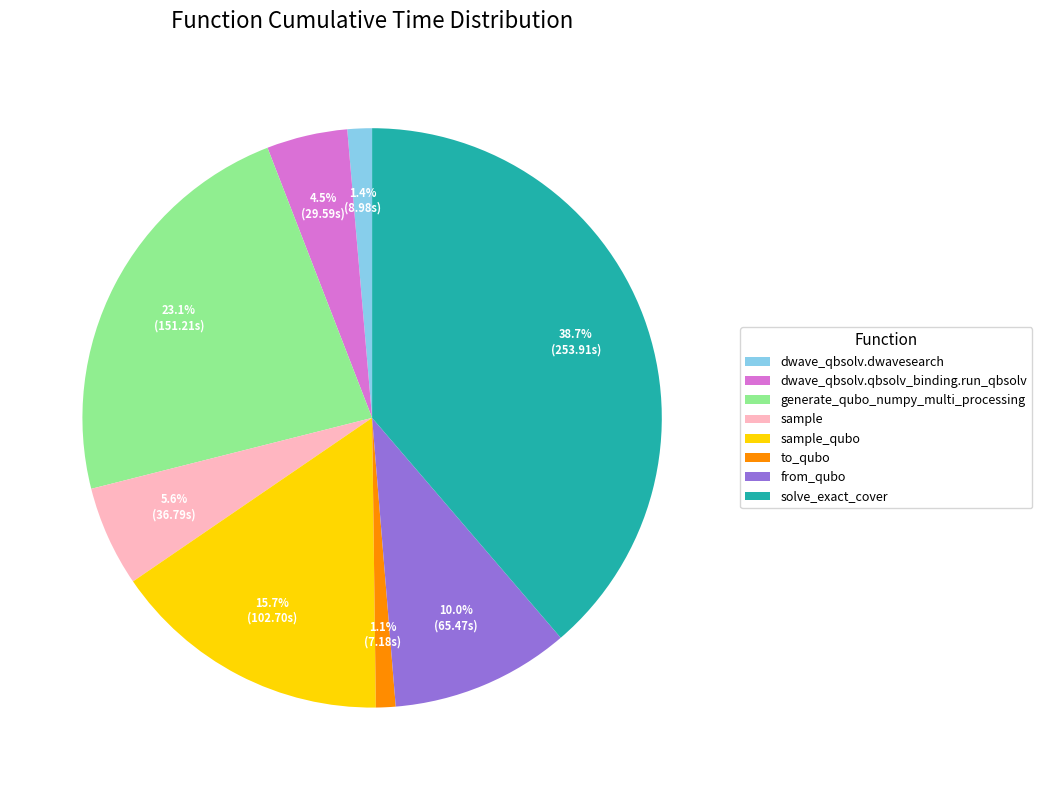

Is it true that to_qubo is 1% of the pie?

True